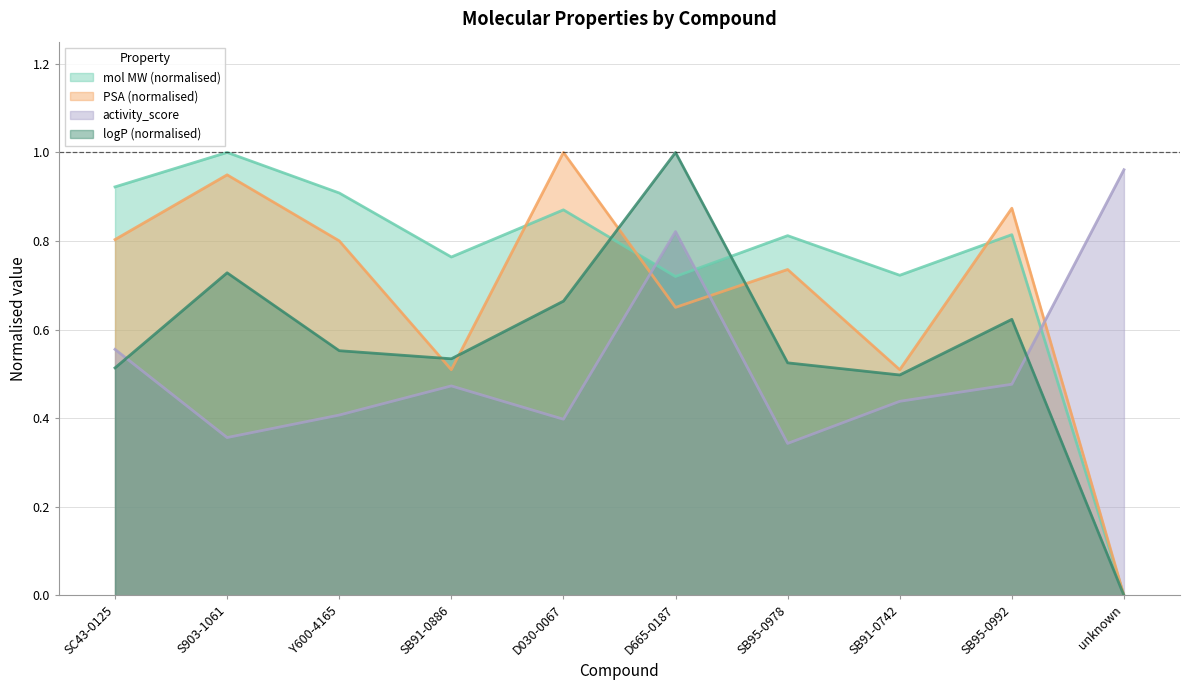

Which series has the largest total across all categories?

mol MW (normalised)